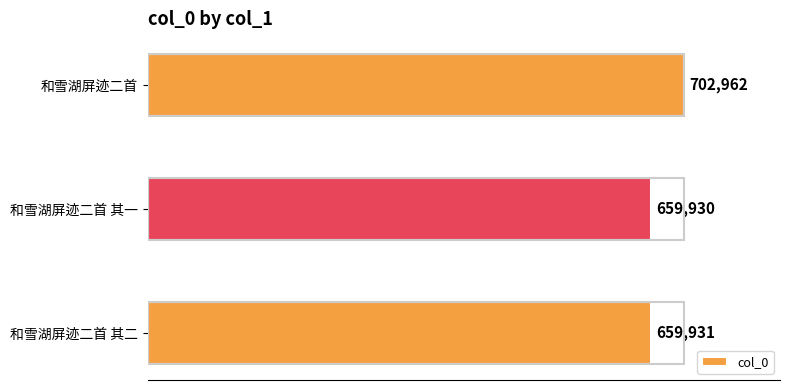

Between 和雪湖屏迹二首 and 和雪湖屏迹二首 其一, which is larger?

和雪湖屏迹二首